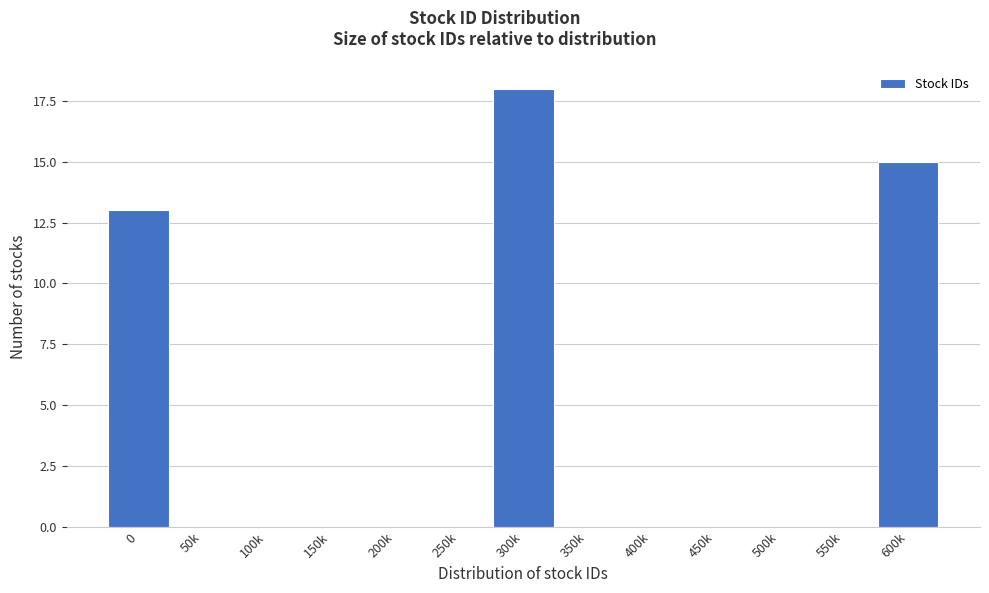

Reading left to right, list all the values displayed in this chart.

0=13	50k=0	100k=0	150k=0	200k=0	250k=0	300k=18	350k=0	400k=0	450k=0	500k=0	550k=0	600k=15